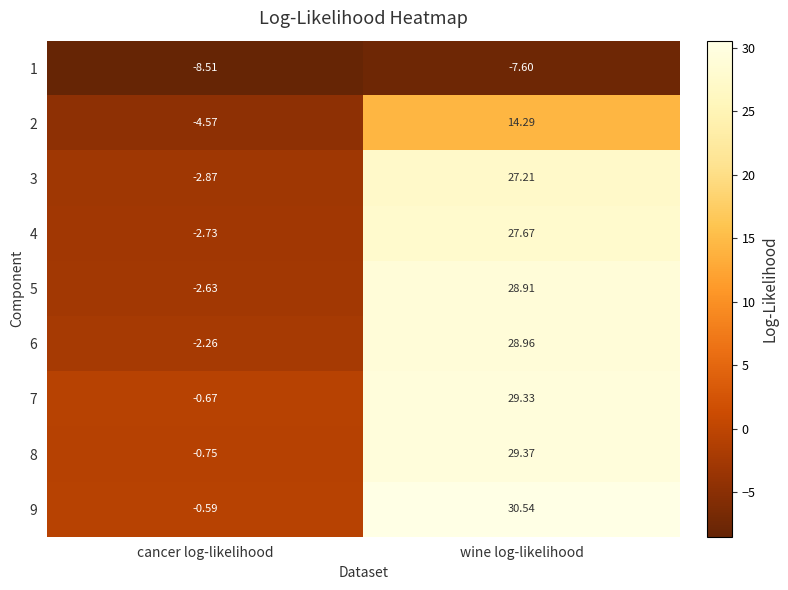

What is the difference between the highest and lowest values at wine log-likelihood?

38.1